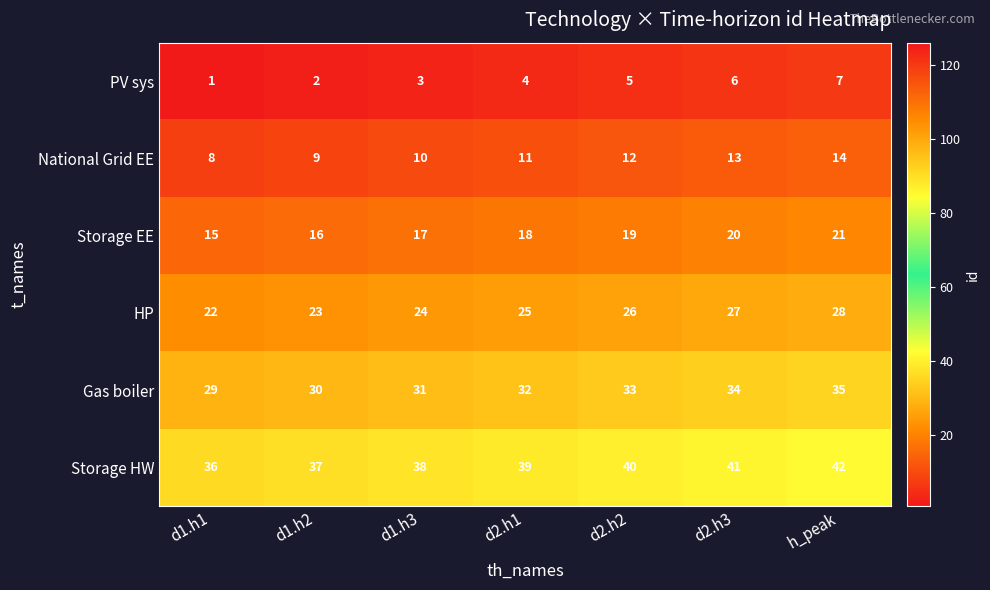

What is the maximum value shown in the chart?

42